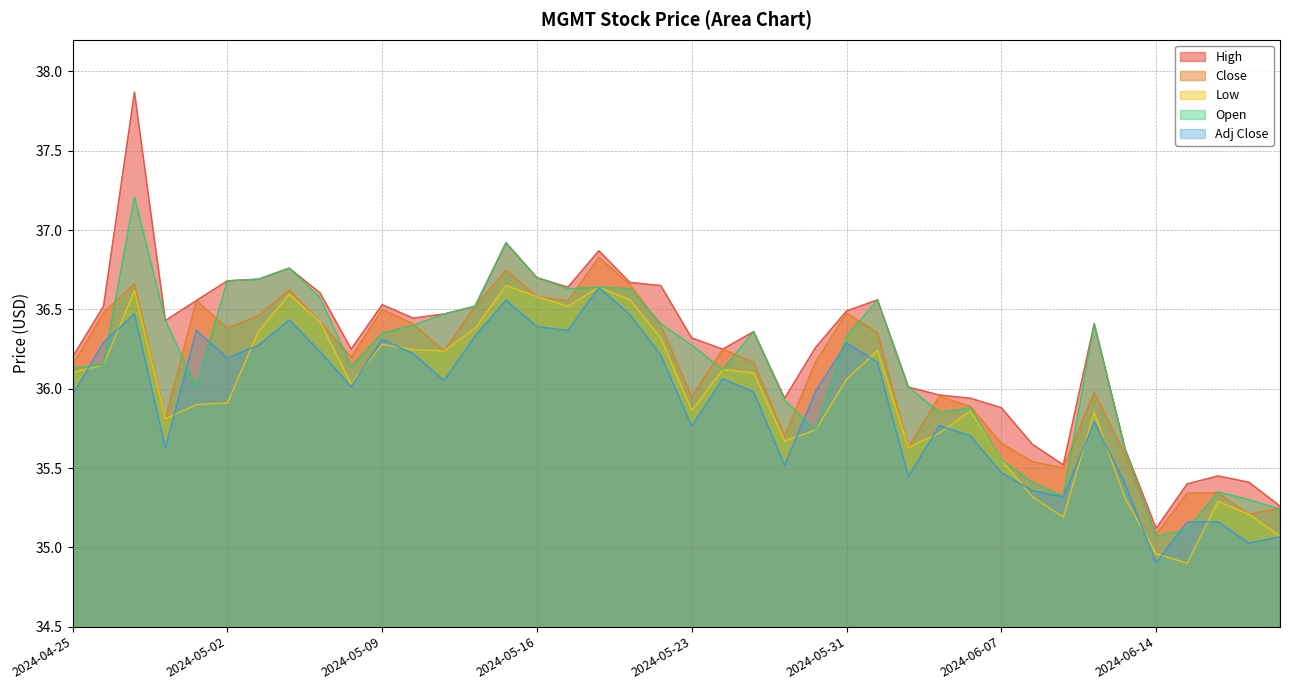

What is the label of the 18th point from the left?

2024-05-20